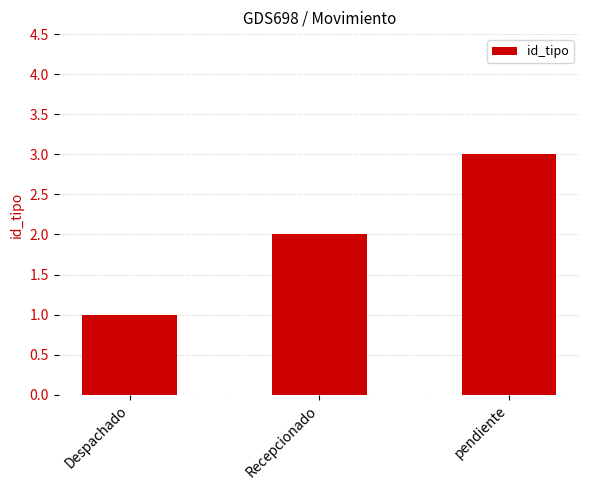

Reading left to right, extract all data points from this chart.

Despachado=1	Recepcionado=2	pendiente=3